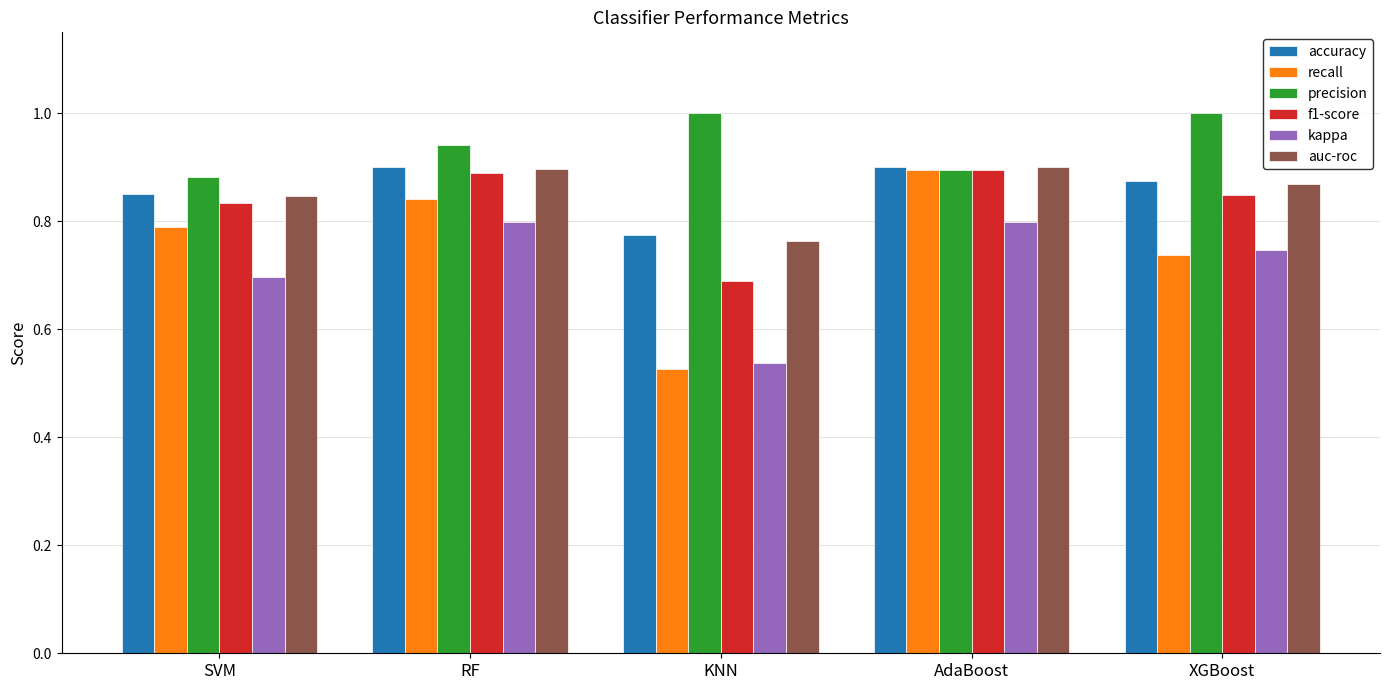

True or false: accuracy has a value of 0.4 at RF.

False